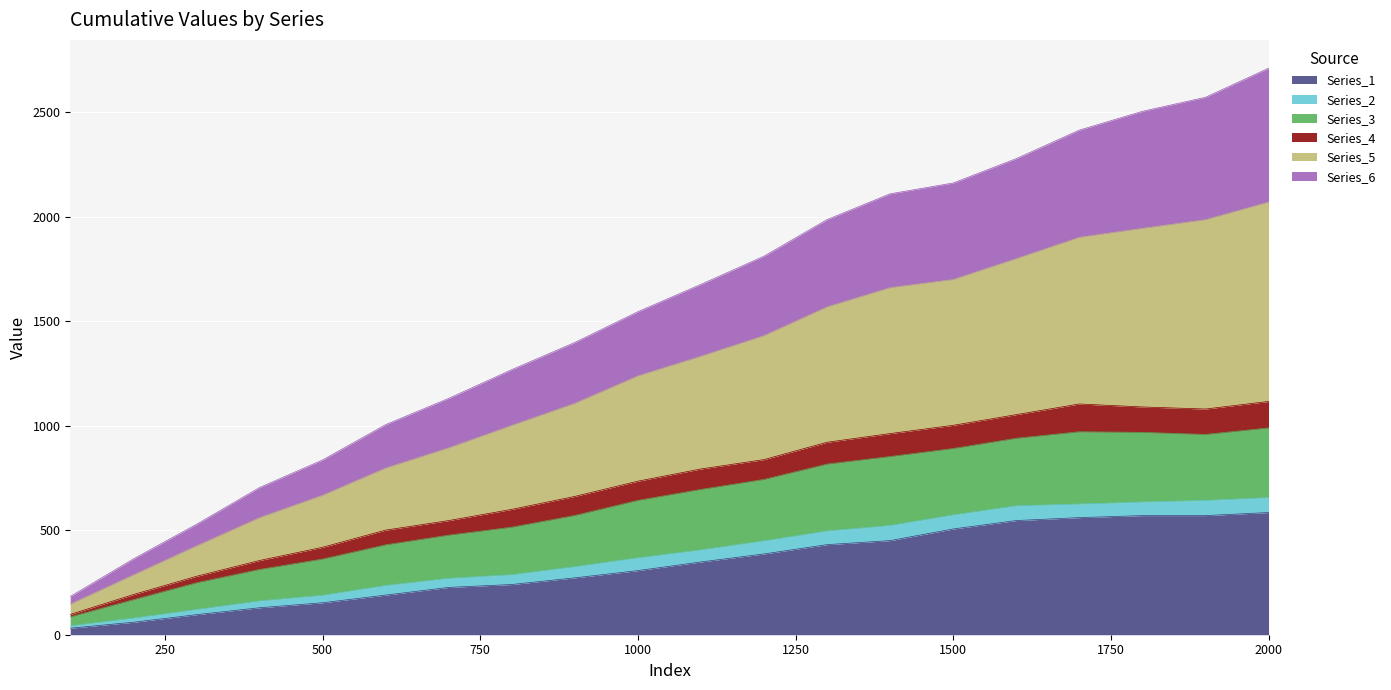

In Series_3, how many points are lower than both neighbors (excluding endpoints)?

1